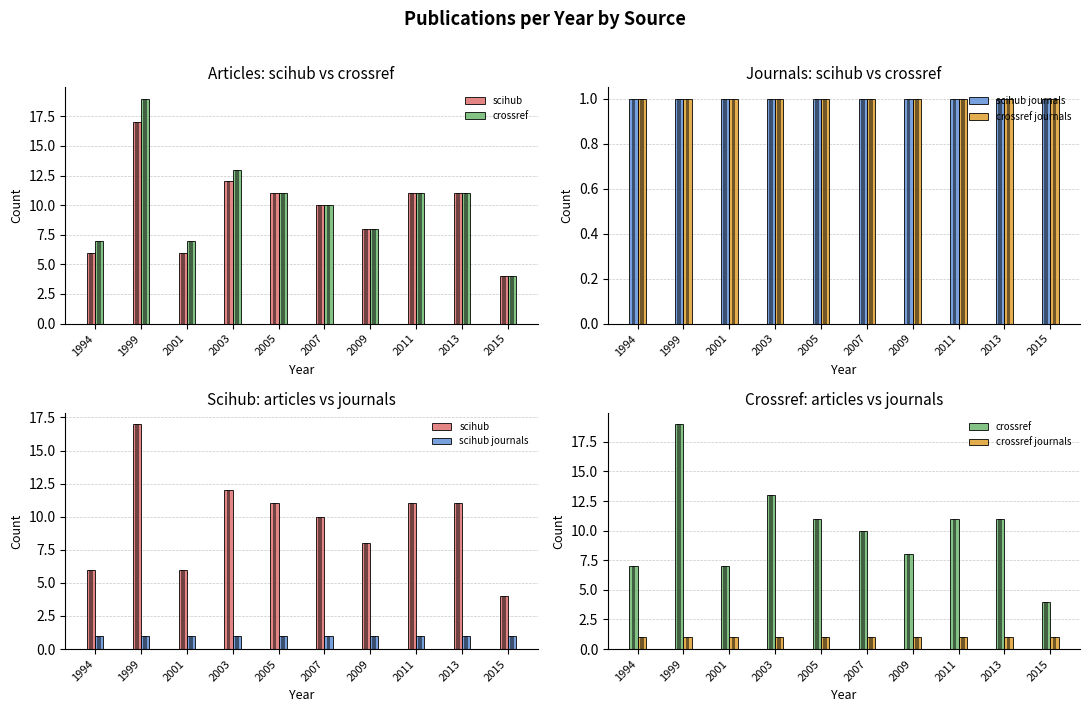

The crossref journals series shows 0 at 2013. True or false?

False